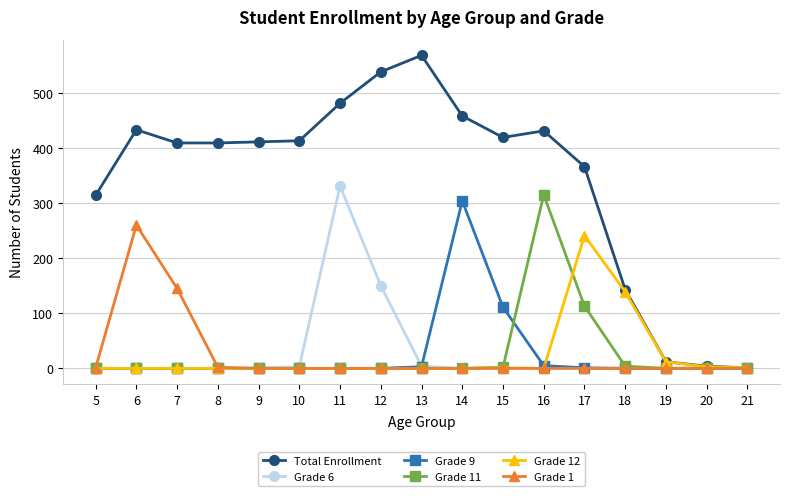

Is this an area chart (filled region under the line)?

No